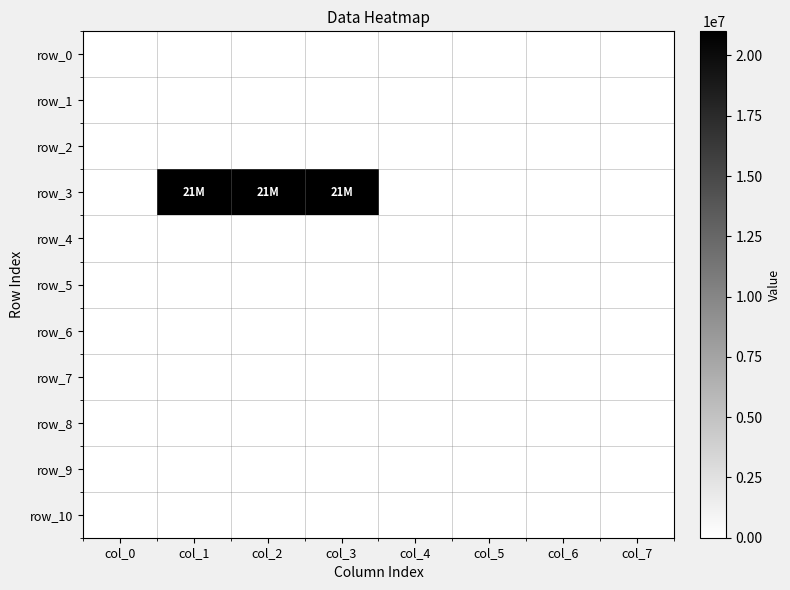

Reading left to right, list all the values displayed in this chart.

row_0: col_0=0	col_1=0	col_2=0	col_3=0	col_4=0	col_5=0	col_6=0	col_7=0
row_1: col_0=0	col_1=0	col_2=0	col_3=0	col_4=0	col_5=0	col_6=0	col_7=0
row_2: col_0=0	col_1=0	col_2=0	col_3=0	col_4=0	col_5=0	col_6=0	col_7=0
row_3: col_0=0	col_1=21000000	col_2=21000000	col_3=21000000	col_4=0	col_5=0	col_6=0	col_7=0
row_4: col_0=0	col_1=0	col_2=0	col_3=0	col_4=0	col_5=0	col_6=0	col_7=0
row_5: col_0=0	col_1=0	col_2=0	col_3=0	col_4=0	col_5=0	col_6=0	col_7=0
row_6: col_0=0	col_1=0	col_2=0	col_3=0	col_4=0	col_5=0	col_6=0	col_7=0
row_7: col_0=0	col_1=0	col_2=0	col_3=0	col_4=0	col_5=0	col_6=0	col_7=0
row_8: col_0=0	col_1=0	col_2=0	col_3=0	col_4=0	col_5=0	col_6=0	col_7=0
row_9: col_0=0	col_1=0	col_2=0	col_3=0	col_4=0	col_5=0	col_6=0	col_7=0
row_10: col_0=0	col_1=0	col_2=0	col_3=0	col_4=0	col_5=0	col_6=0	col_7=0